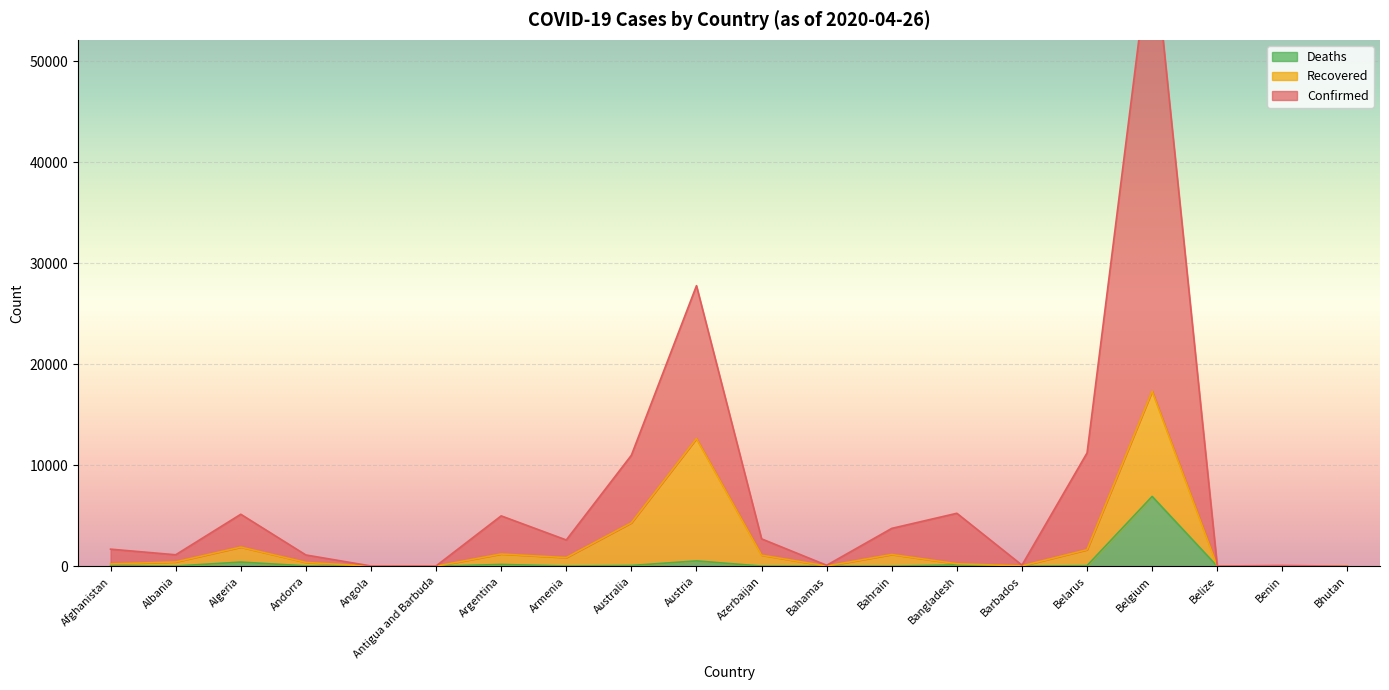

What is the spread (max minus min) of values at Bahamas?

93